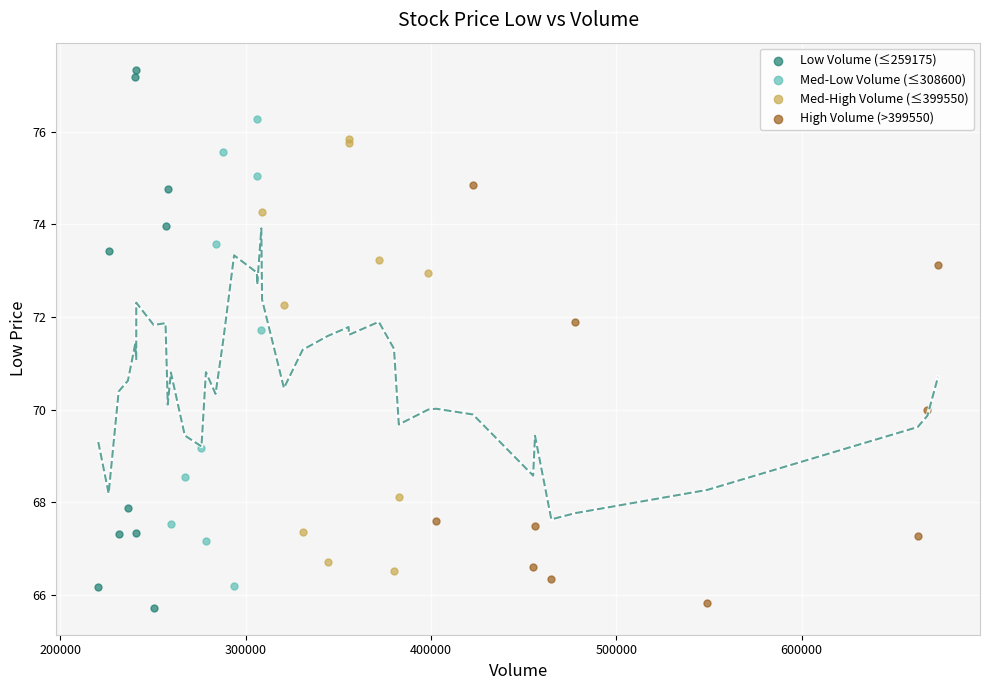

What are all the series names shown in the legend?

Low Volume (≤259175), Med-Low Volume (≤308600), Med-High Volume (≤399550), High Volume (>399550)